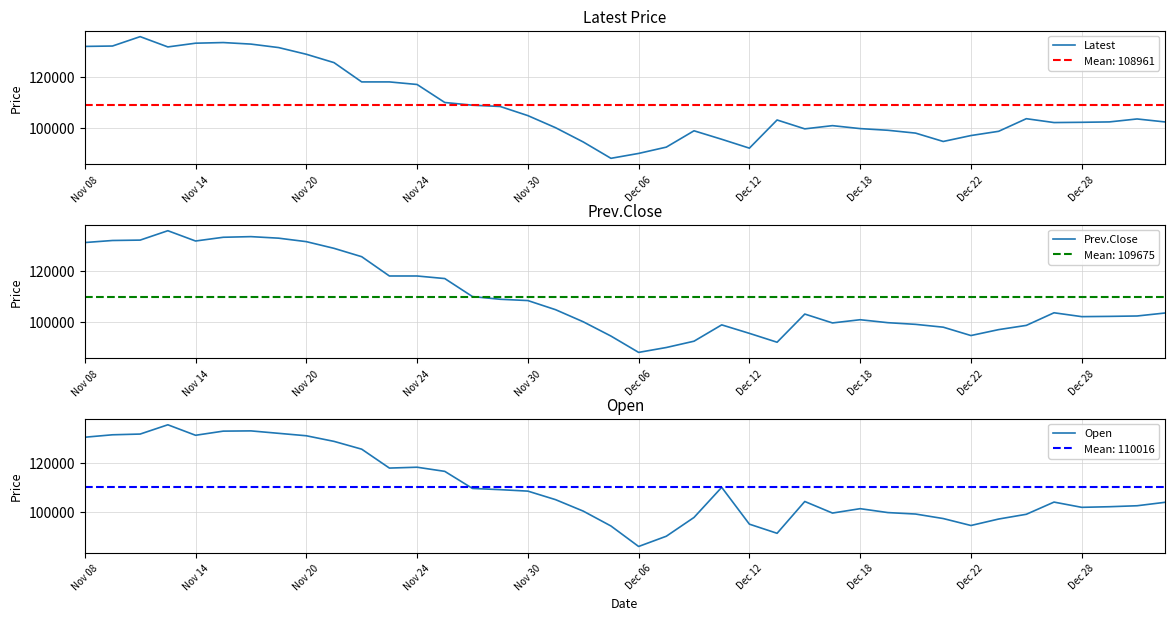

How many intersections are there between Prev.Close and Latest?

13